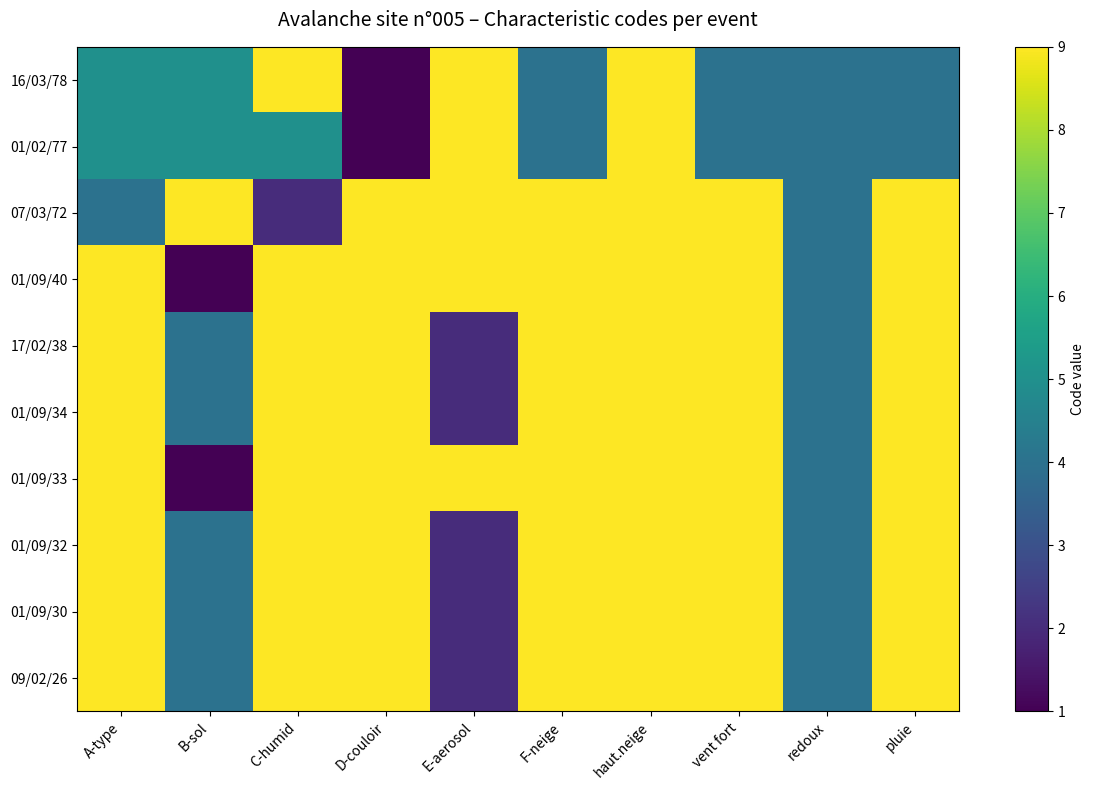

What is the smallest value displayed?

1